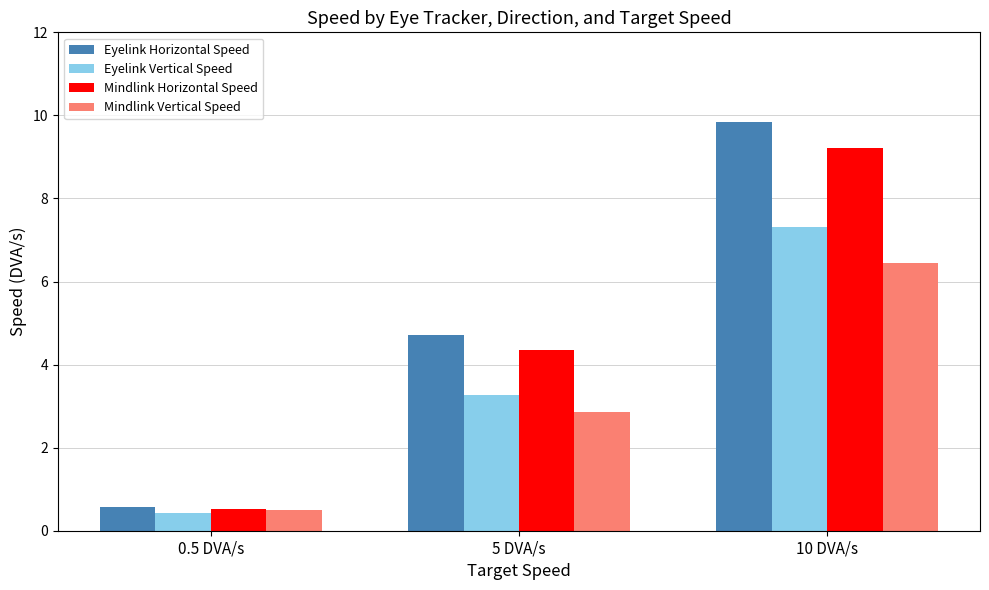

Which series has the widest spread of values?

Eyelink Horizontal Speed